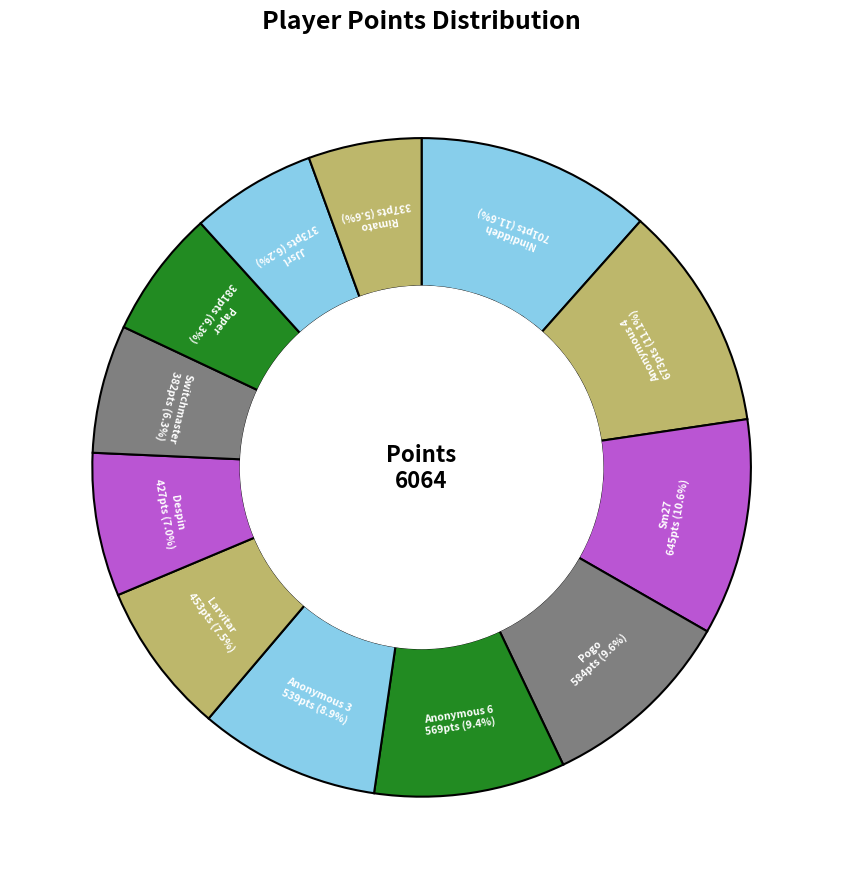

To the nearest percent, what is the average slice percentage?

8%